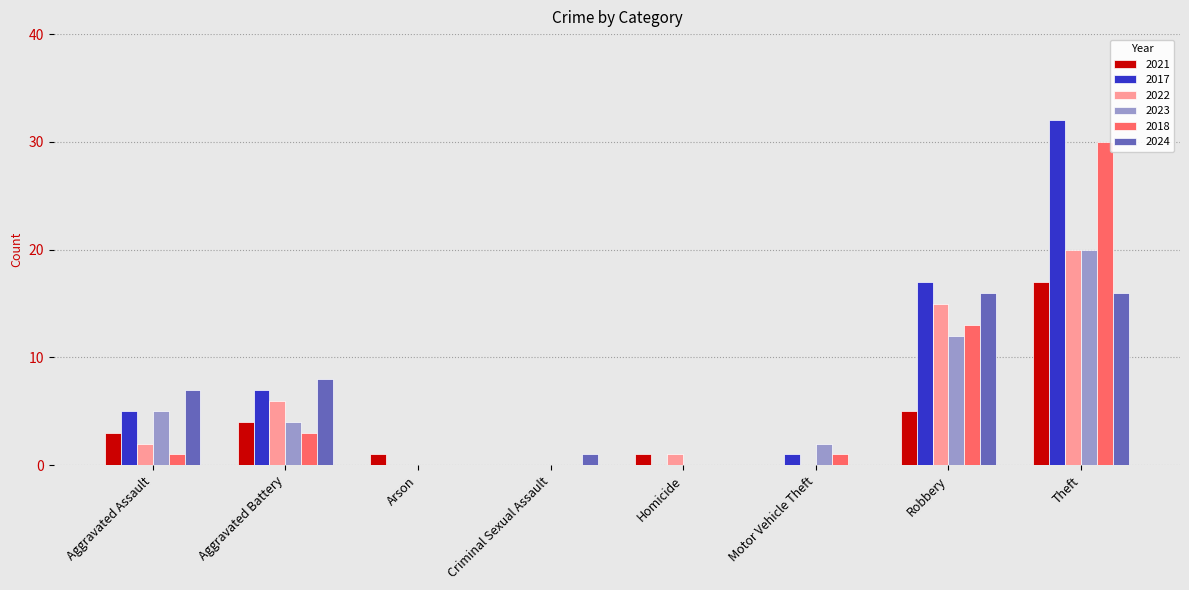

Between Robbery and Theft, which series saw the biggest shift?

2018